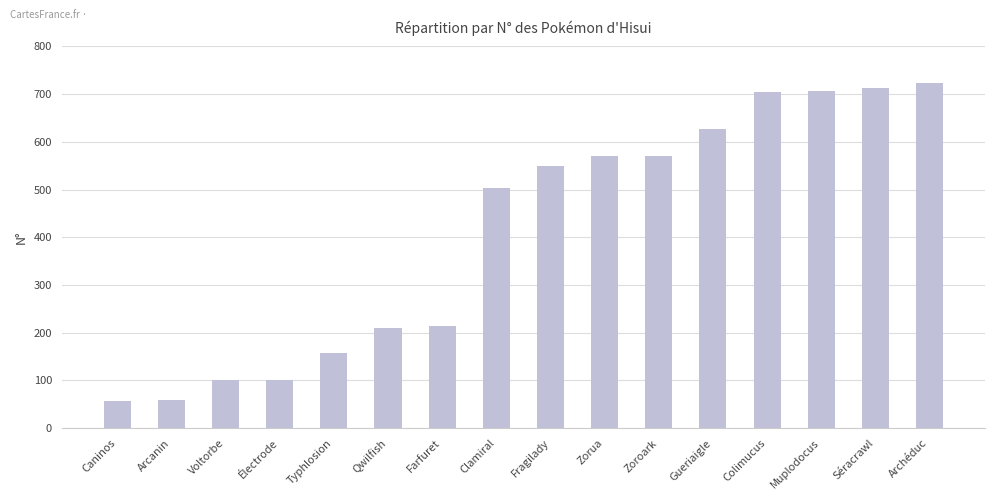

At which label is the value closest to 391?

Clamiral